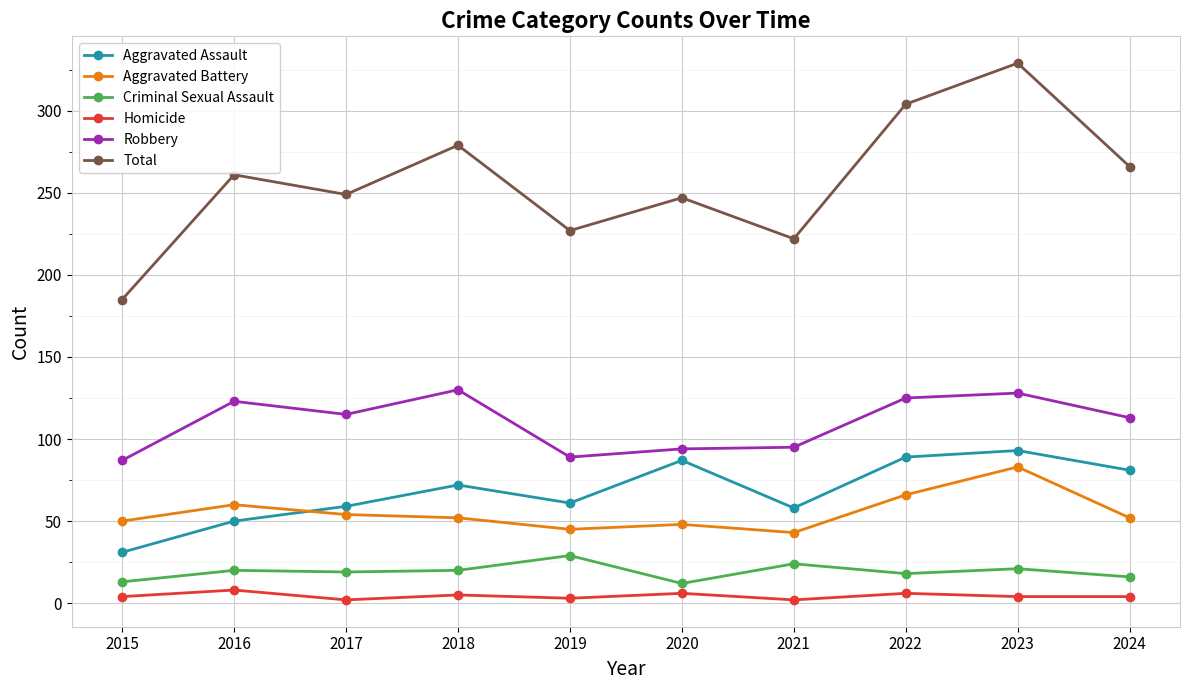

At which category is the sum across all series the highest?

2023